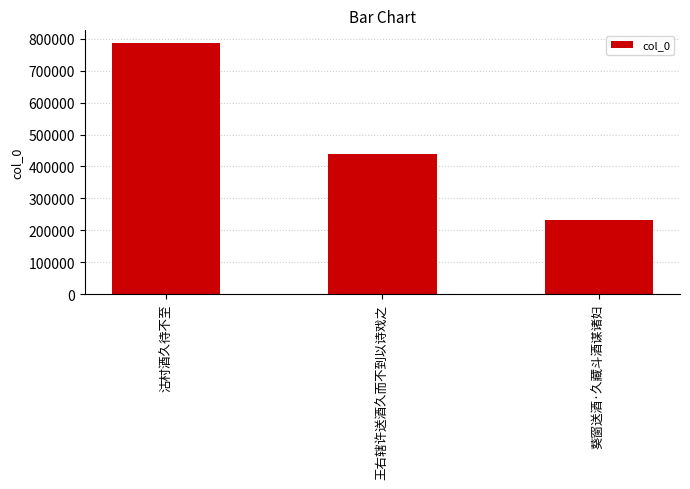

What is the label of the 1st bar from the left?

沽村酒久待不至